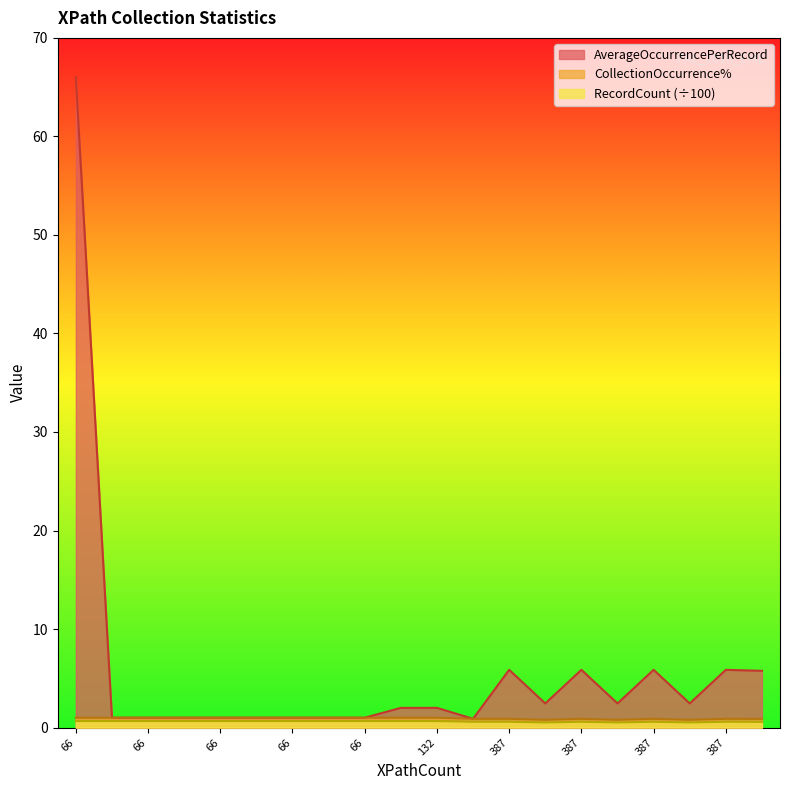

How many lines are shown in the chart?

3